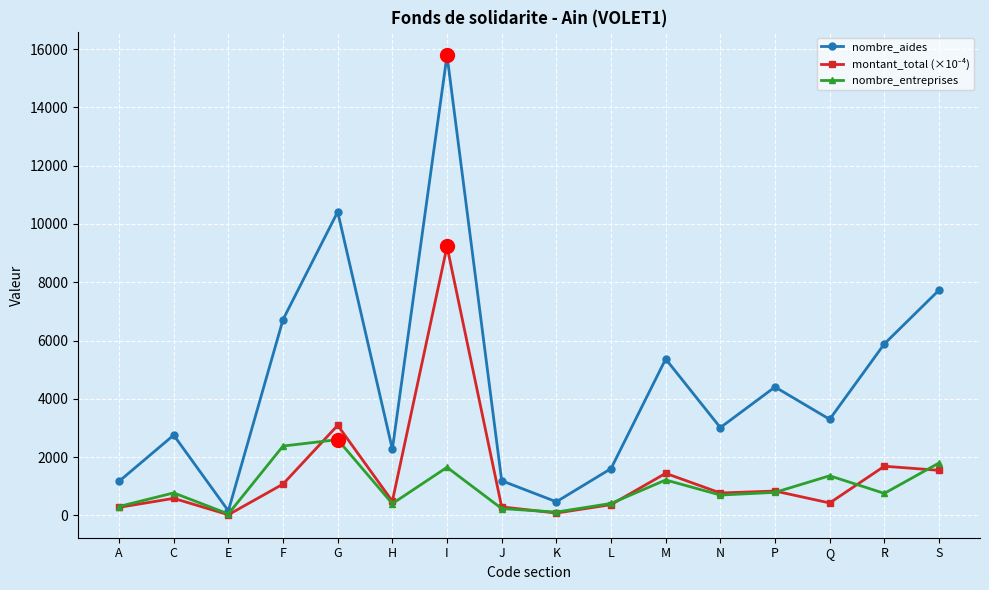

What is the label of the 13th point from the left?

P